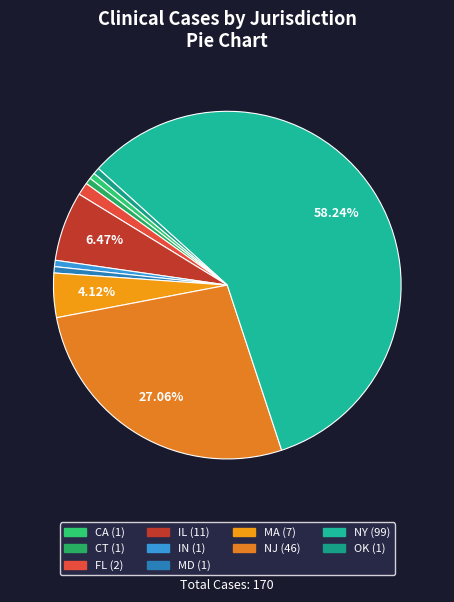

Is the sum of MD and IN greater than half?

No